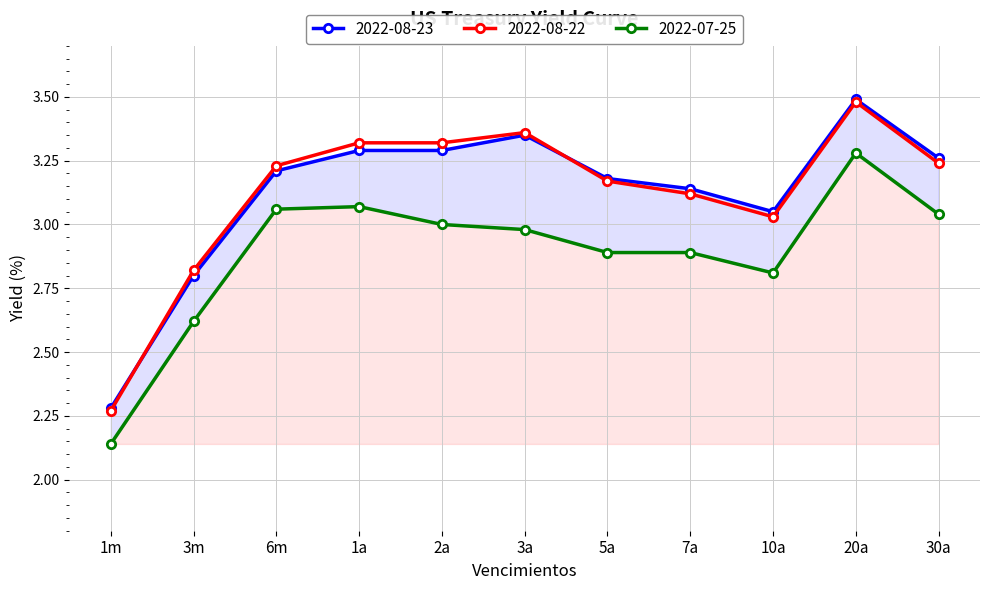

Is this an area chart (filled region under the line)?

No